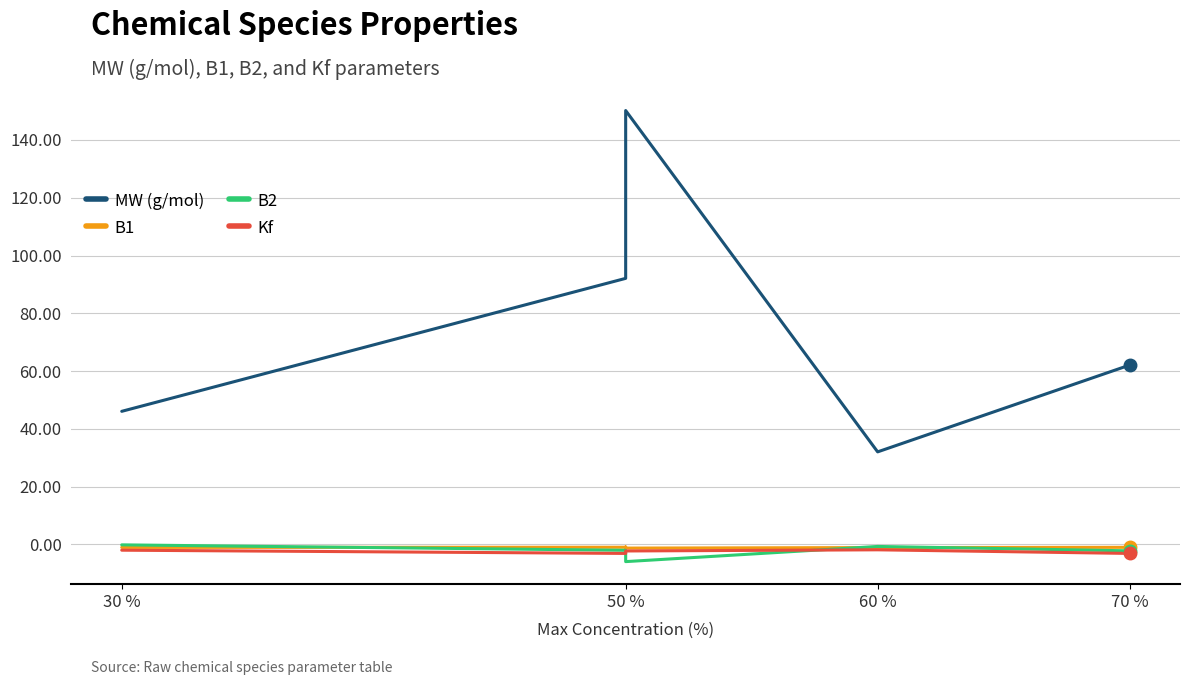

Which series changed the most between 30 % and 50 %?

MW (g/mol)